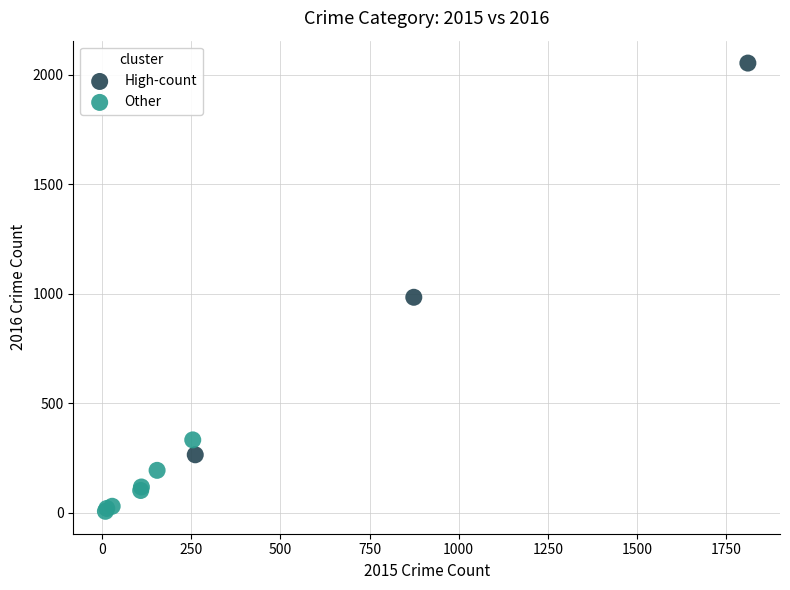

Which series has the largest Y range (max minus min)?

High-count